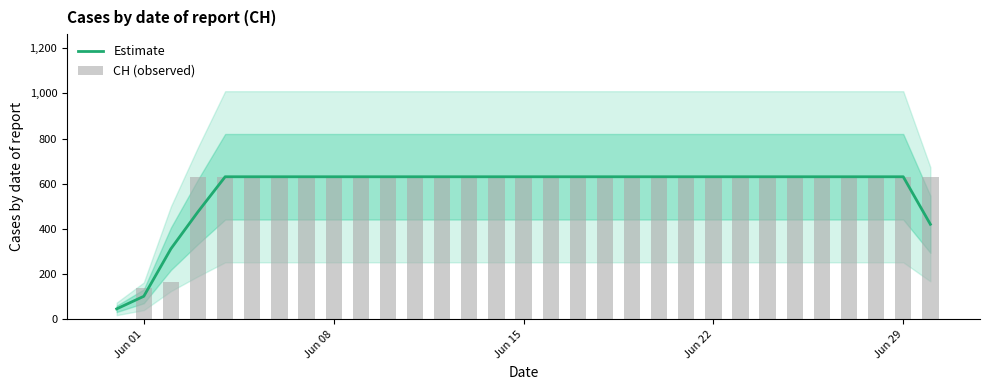

At how many categories does at least one series exceed 241?

29